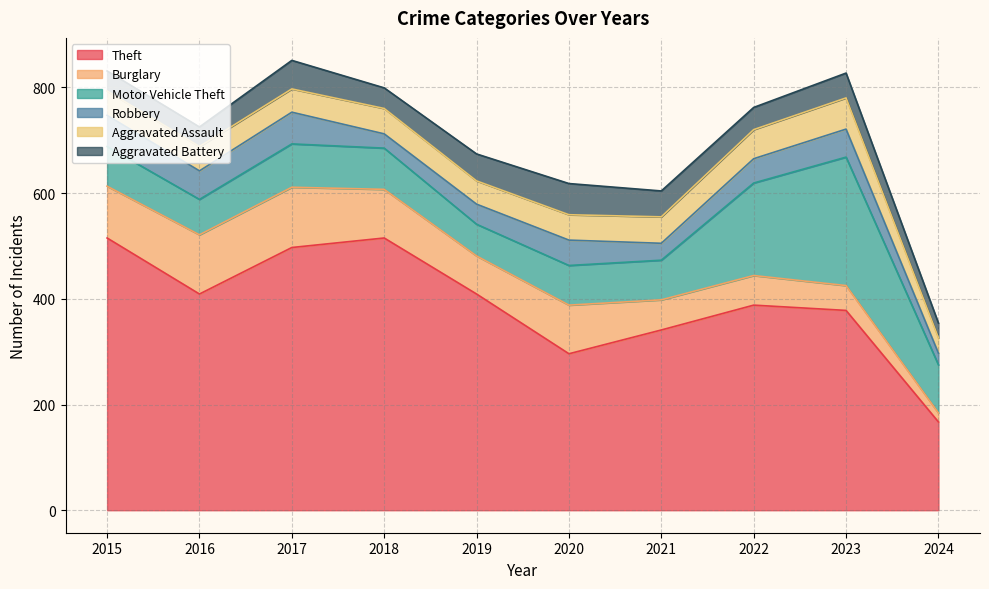

Between 2016 and 2017, which series saw the biggest shift?

Theft